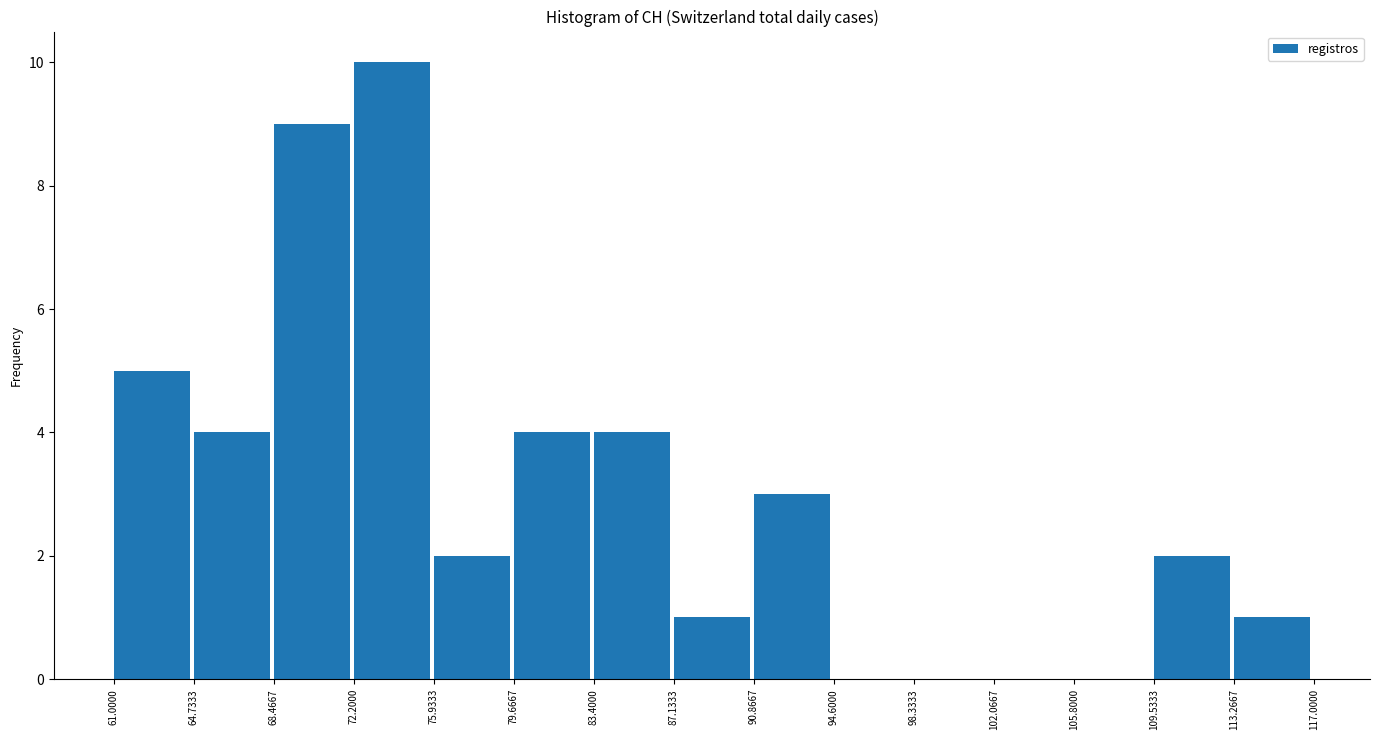

Reading left to right, transcribe this chart: for each bar, give the range it covers on the x-axis and its height. The values are not printed on the chart, so give them approximately, as read against the axis.

61.0000 to 64.7333: 5
64.7333 to 68.4667: 4
68.4667 to 72.2000: 9
72.2000 to 75.9333: 10
75.9333 to 79.6667: 2
79.6667 to 83.4000: 4
83.4000 to 87.1333: 4
87.1333 to 90.8667: 1
90.8667 to 94.6000: 3
94.6000 to 98.3333: 0
98.3333 to 102.0667: 0
102.0667 to 105.8000: 0
105.8000 to 109.5333: 0
109.5333 to 113.2667: 2
113.2667 to 117.0000: 1